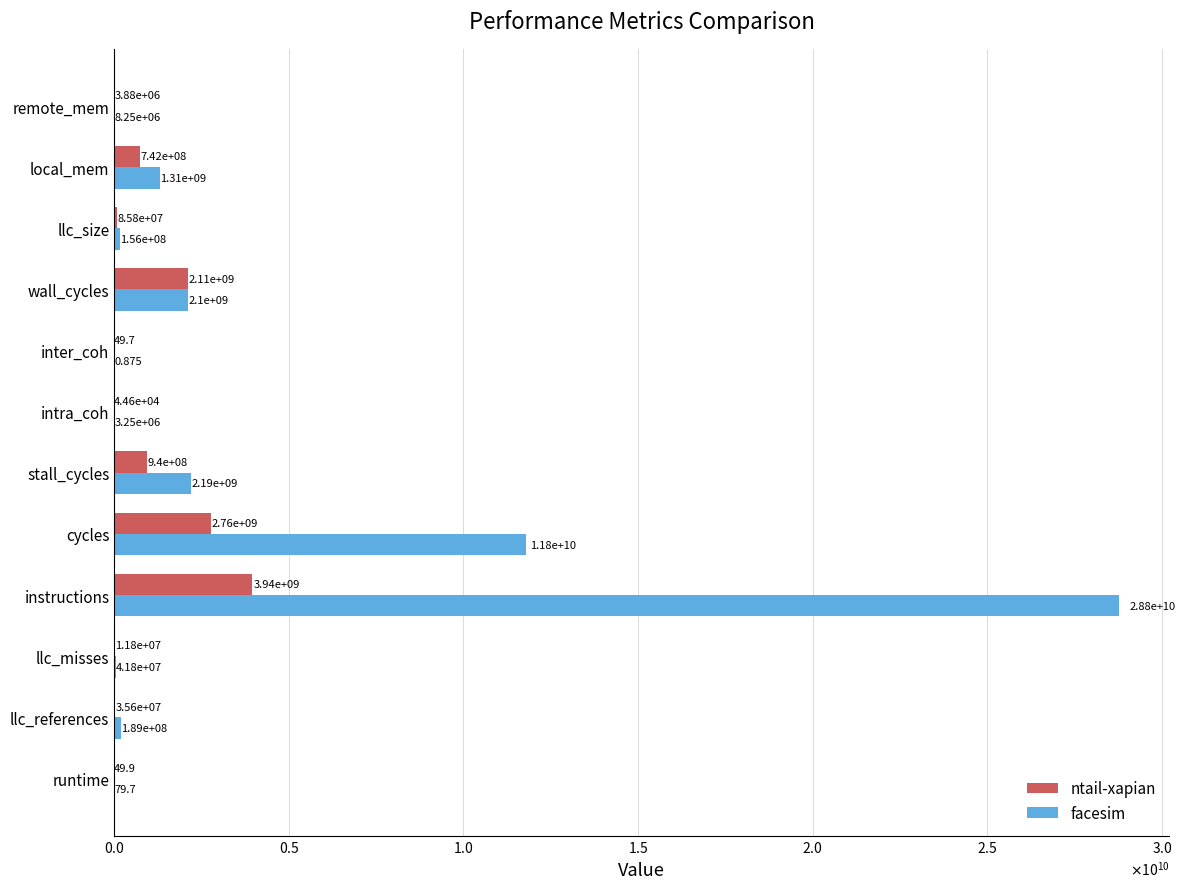

What are all the series names shown in the legend?

ntail-xapian, facesim